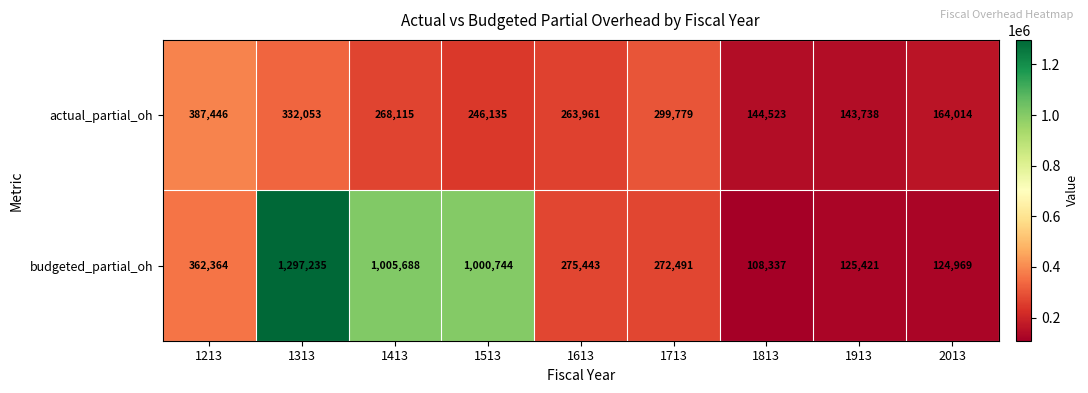

The actual_partial_oh series shows 263961 at 1613. True or false?

True